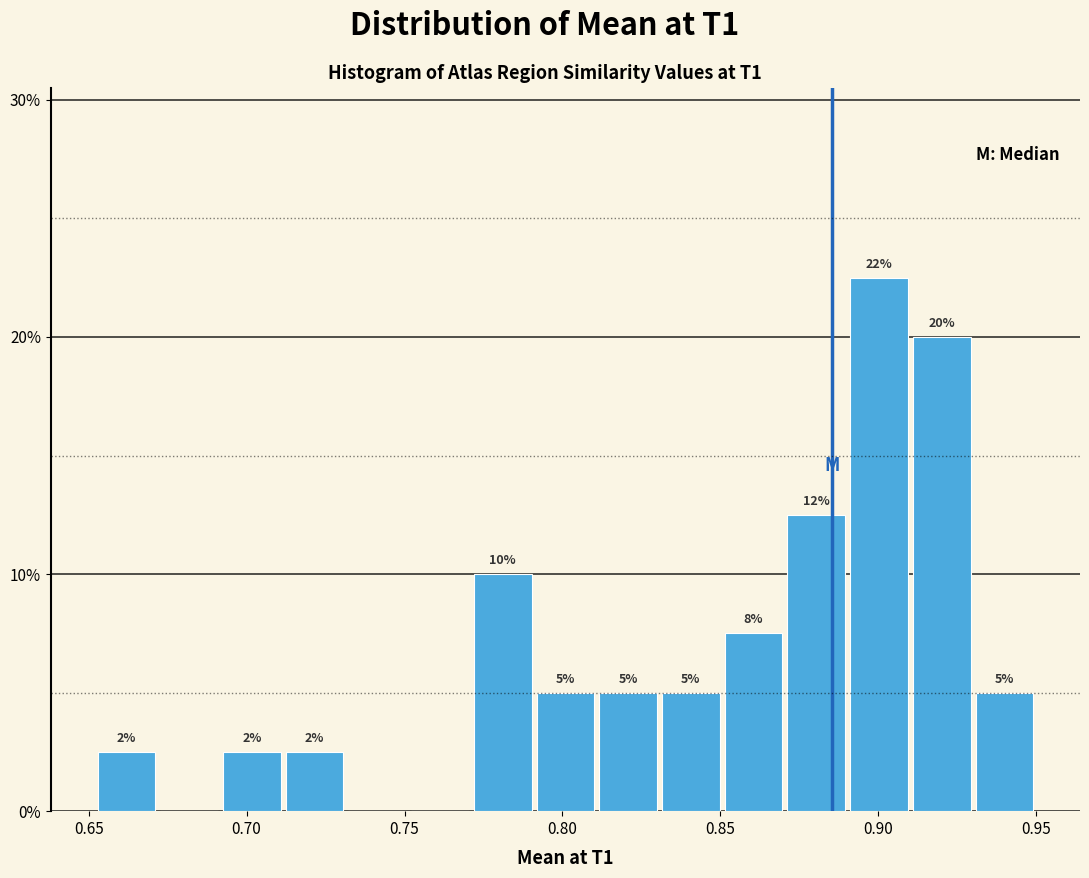

Read against the x-axis, roughly where is the centre of the tallest bar?

0.900